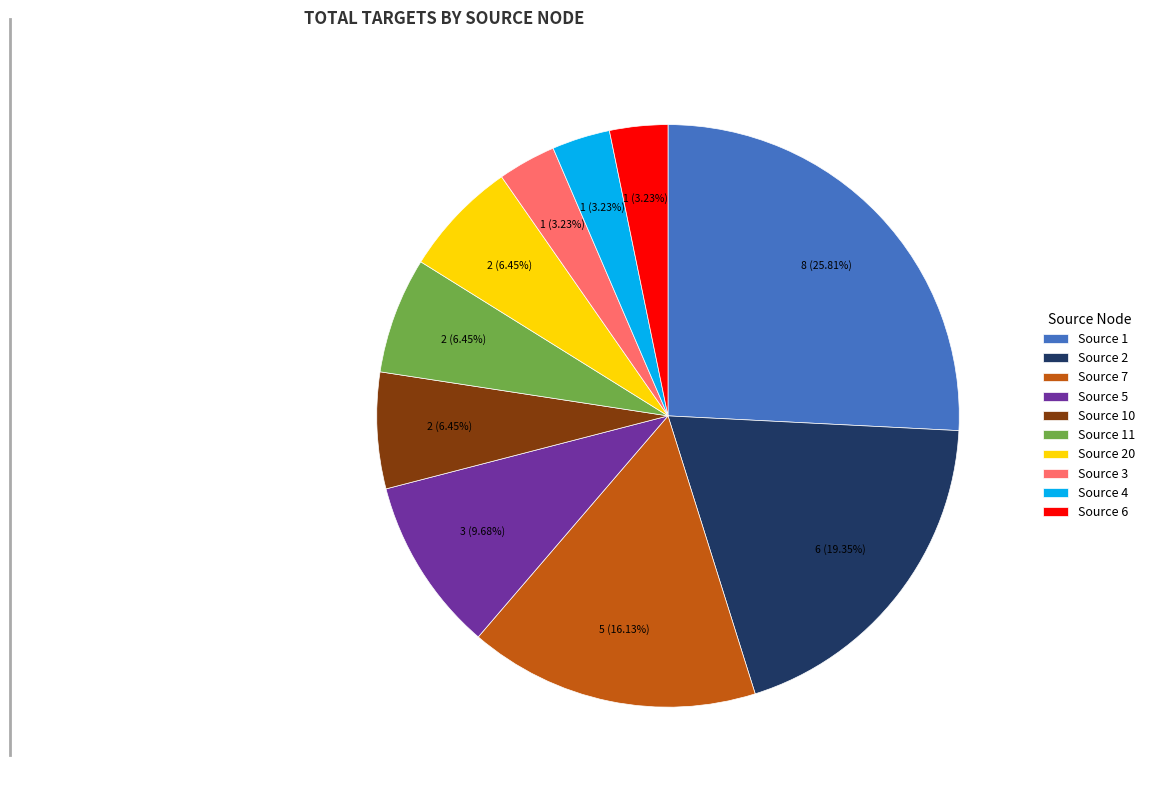

Which slice is the largest?

Source 1